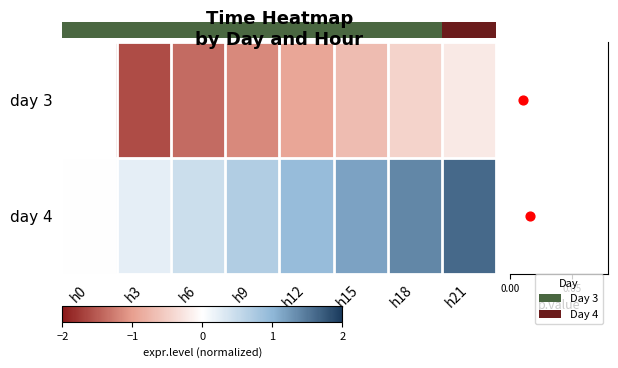

How many positive values does the day 4 series have?

7